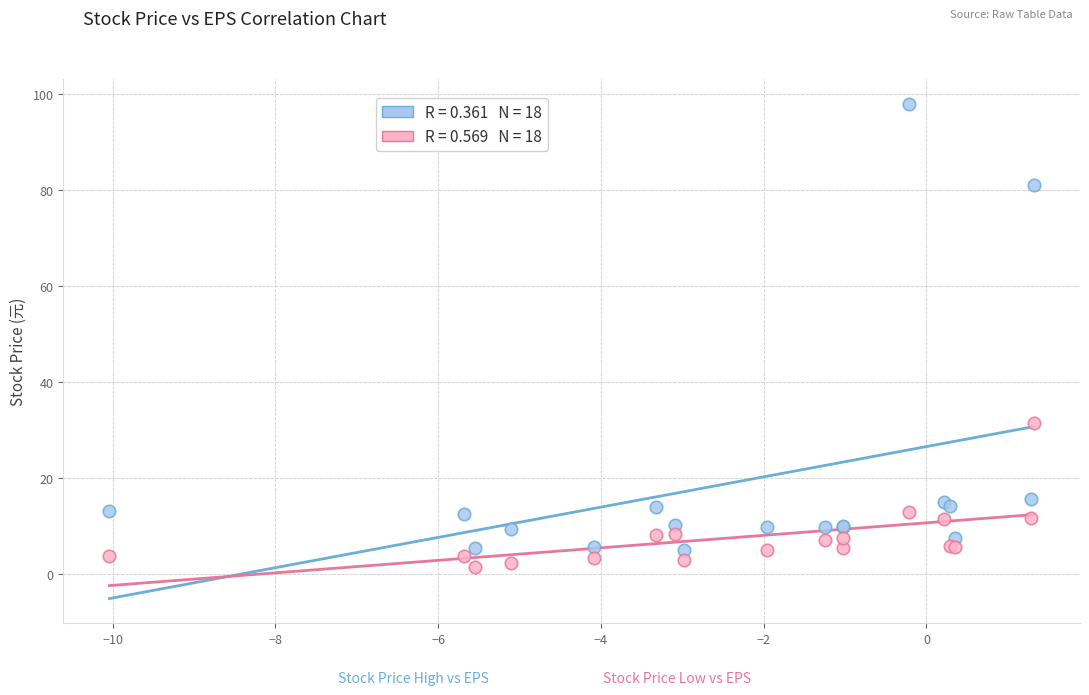

Across all series, what Y value is closest to 49?

31.4